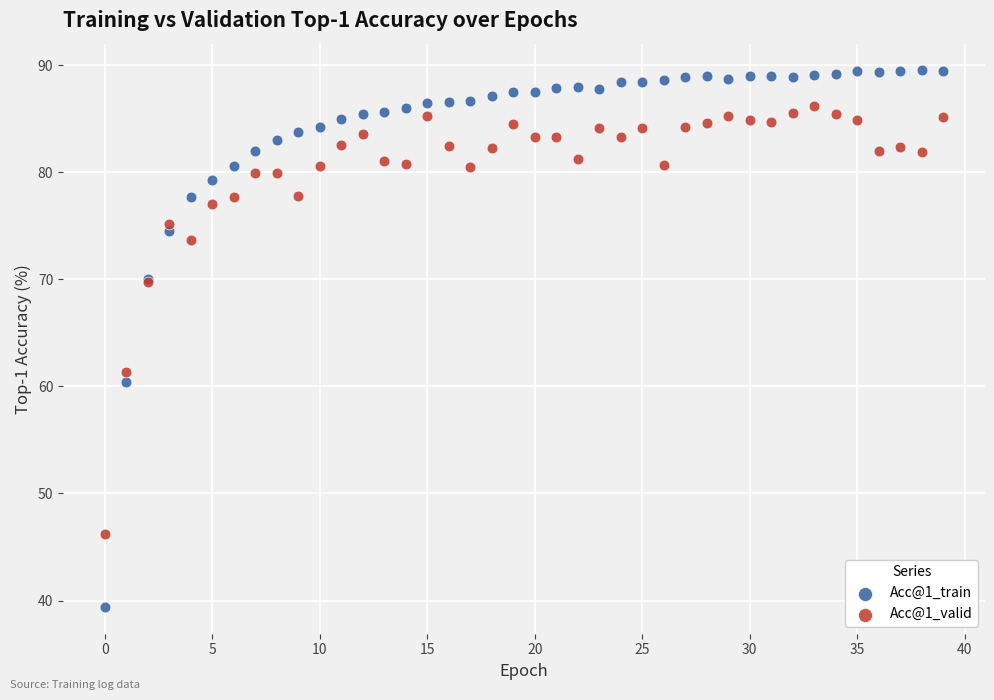

What are all the series names shown in the legend?

Acc@1_train, Acc@1_valid